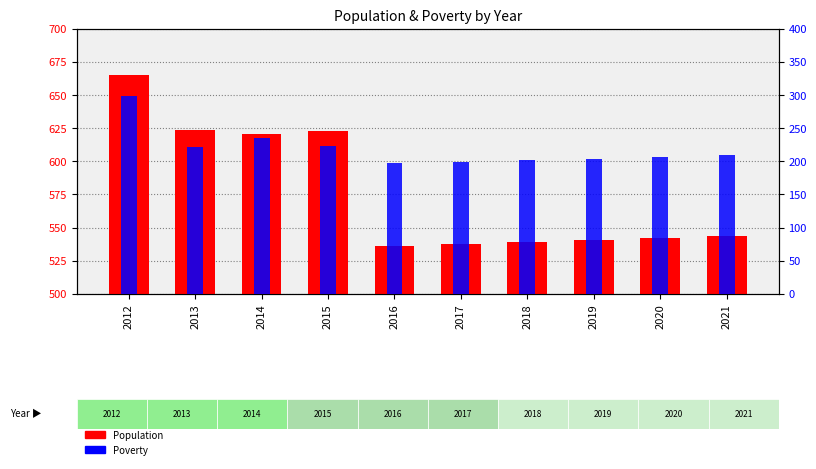

At which category is the sum across all series the highest?

2012